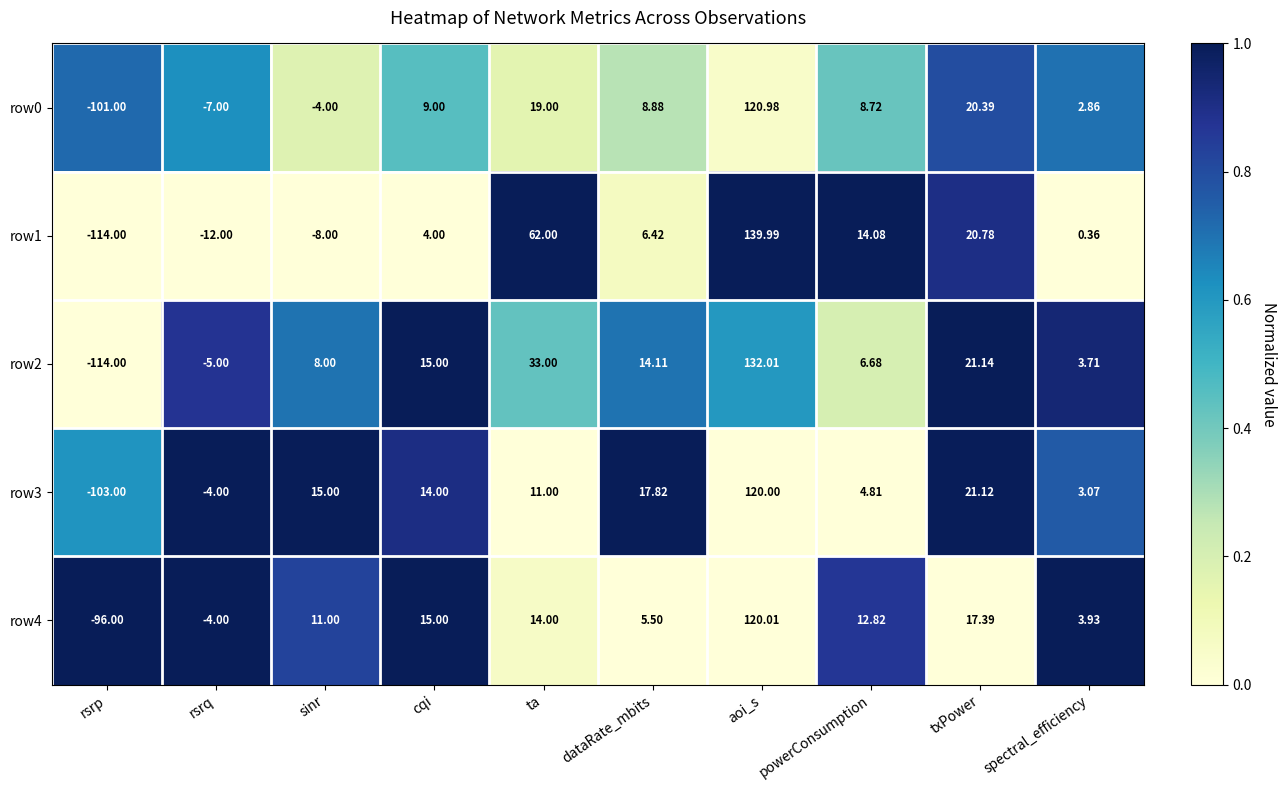

Where is row3 nearest to the value 8?

ta